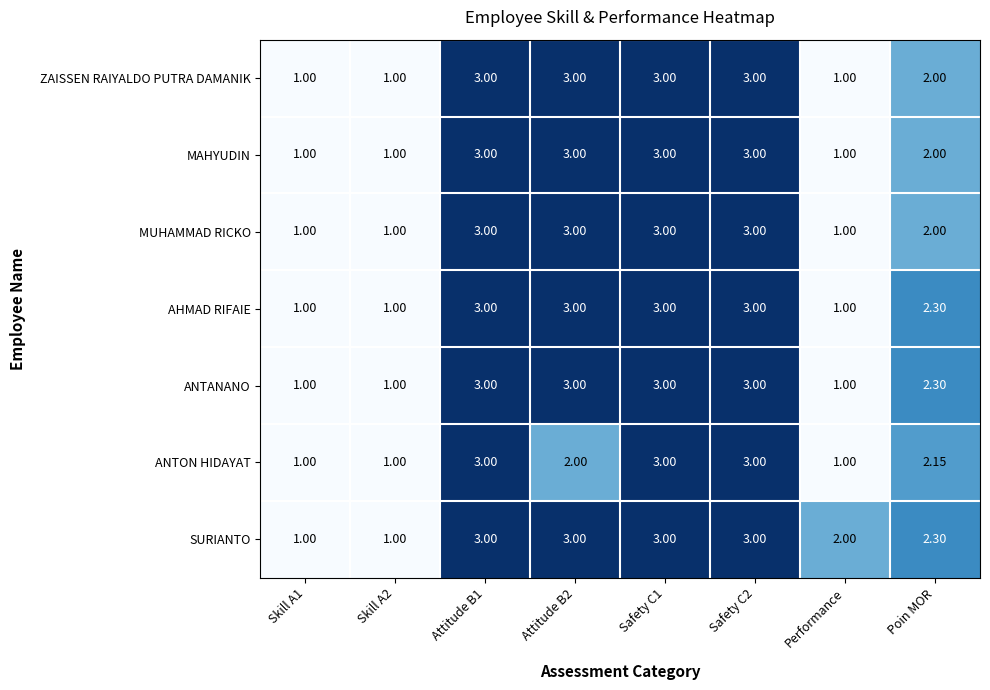

At which label is SURIANTO closest to 2?

Performance